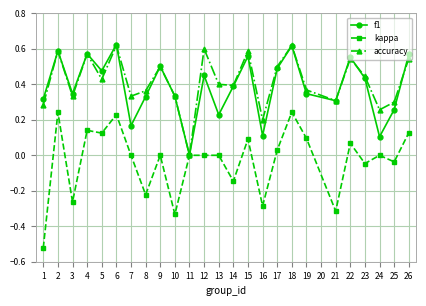

How many values in the f1 series exceed 0?

24